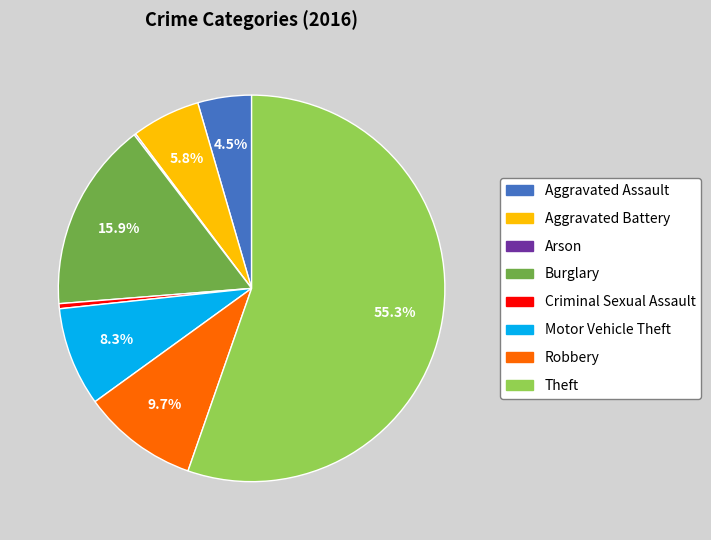

To the nearest percent, what is the combined percentage of Motor Vehicle Theft and Aggravated Battery?

14%